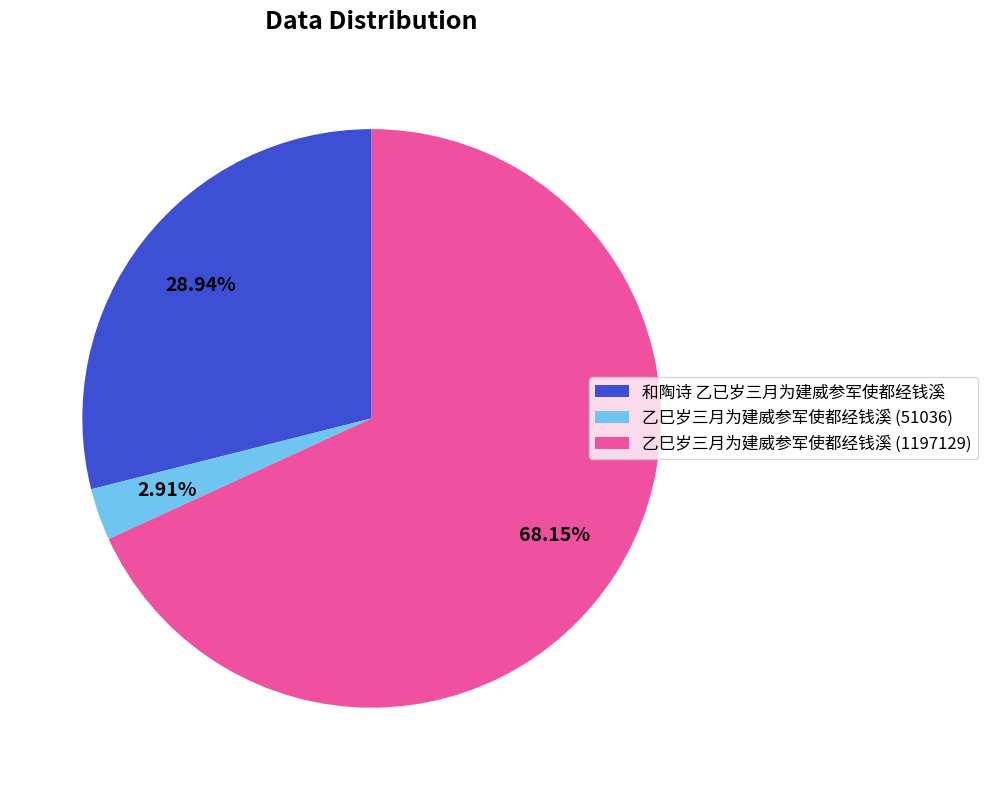

Is 乙巳岁三月为建威参军使都经钱溪 (51036) the majority of the pie?

No